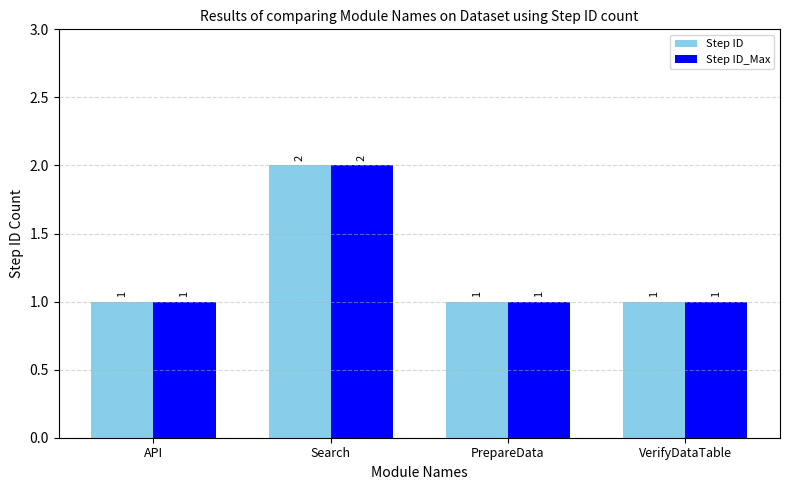

What is the maximum value shown in the chart?

2